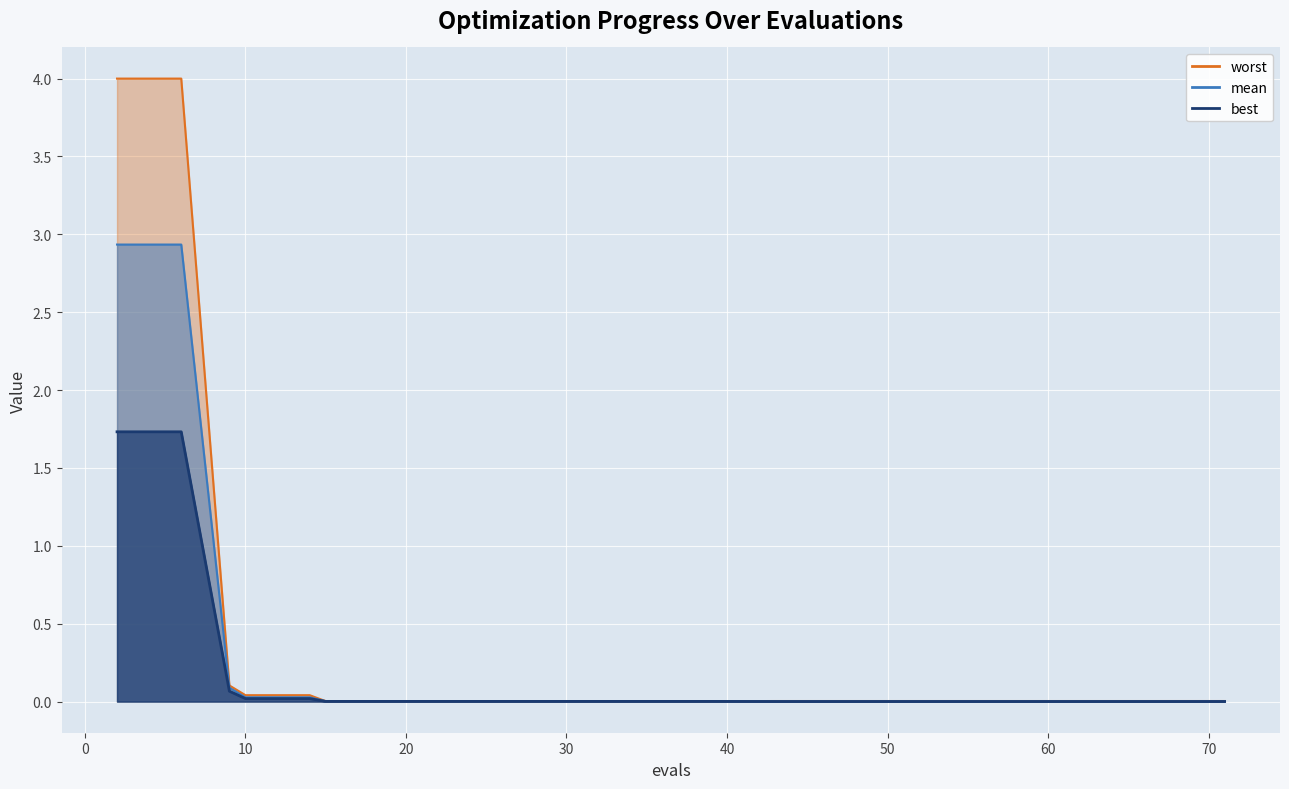

Does the chart display data point markers on the line(s)?

No